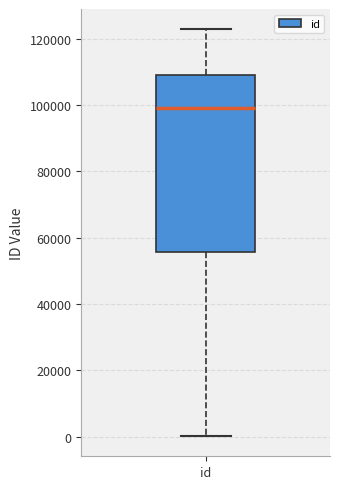

Read this box plot against the y-axis: the position of the median line, the range covered by the box, and the ends of both whiskers. The values are not printed on the chart, so give them approximately, as read against the axis.

median 98000, box 56000 to 110000, whiskers 0 to 122000